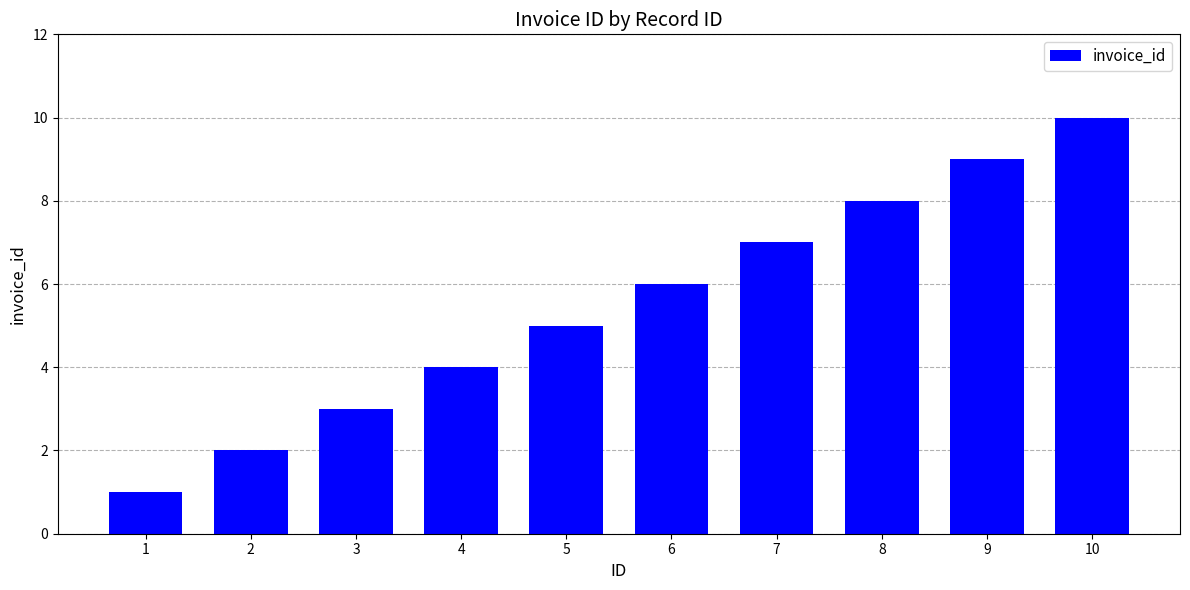

Reading left to right, extract all data points from this chart.

1=1	2=2	3=3	4=4	5=5	6=6	7=7	8=8	9=9	10=10